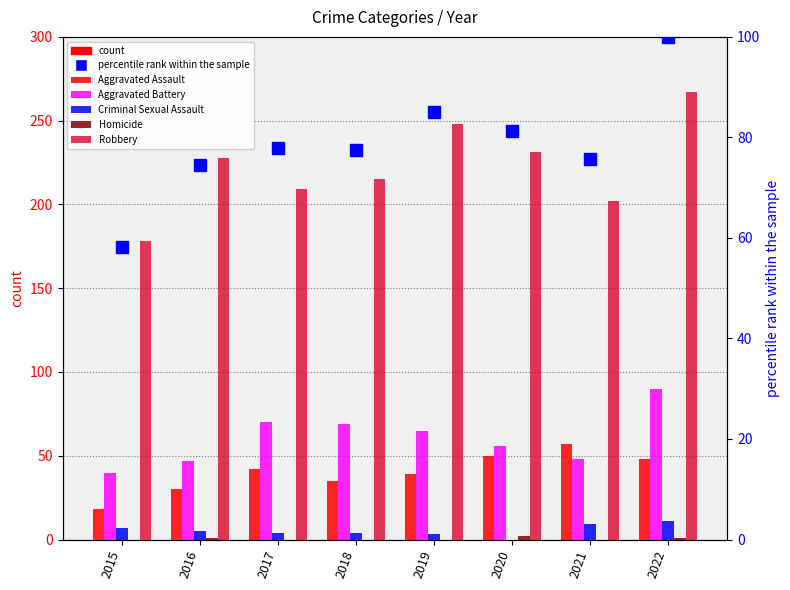

Rank the series by their maximum value, from lowest to highest.

Homicide, Criminal Sexual Assault, Aggravated Assault, Aggravated Battery, percentile rank within sample, Robbery